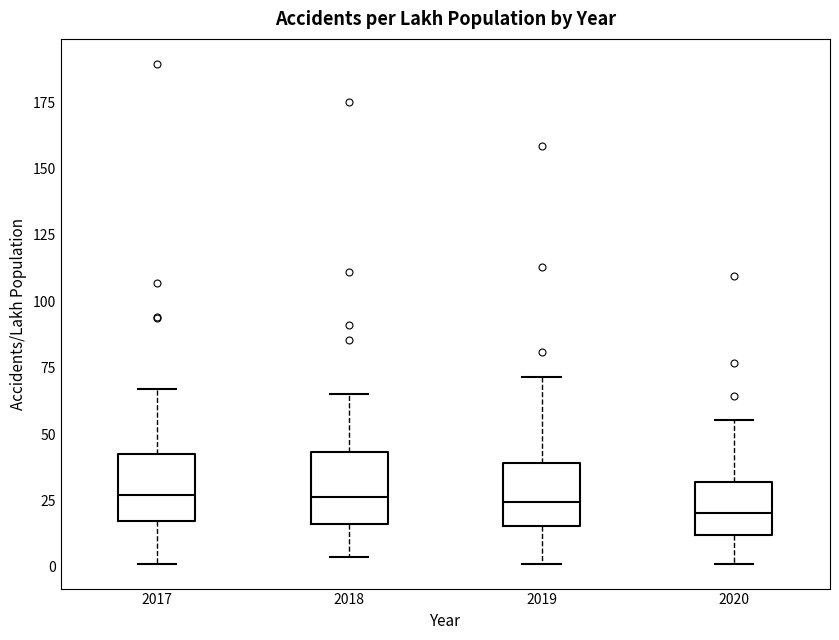

Reading left to right, transcribe this box plot: for each box, give where its median line is, the range the box spans, and where its two whiskers end, as read against the y-axis. The values are not printed on the chart, so give them approximately, as read against the axis.

2017: median 25, box 15 to 40, whiskers 0 to 65
2018: median 25, box 15 to 45, whiskers 5 to 65
2019: median 25, box 15 to 40, whiskers 0 to 70
2020: median 20, box 10 to 30, whiskers 0 to 55